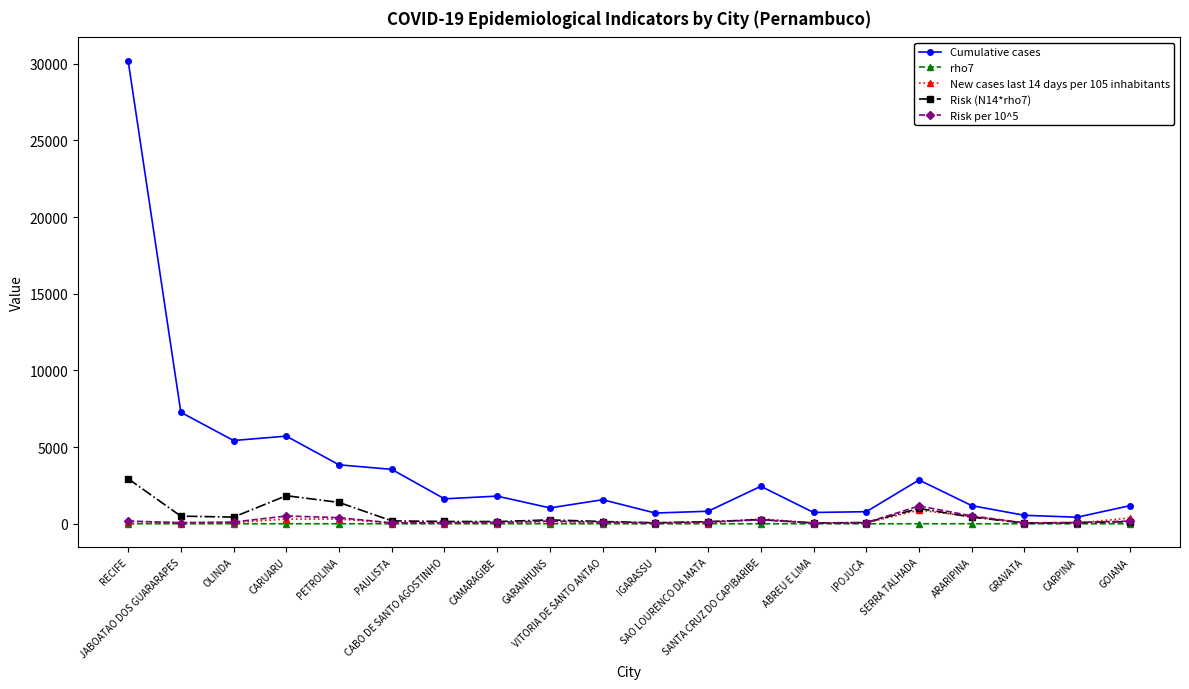

What is the minimum value shown in the chart?

0.5